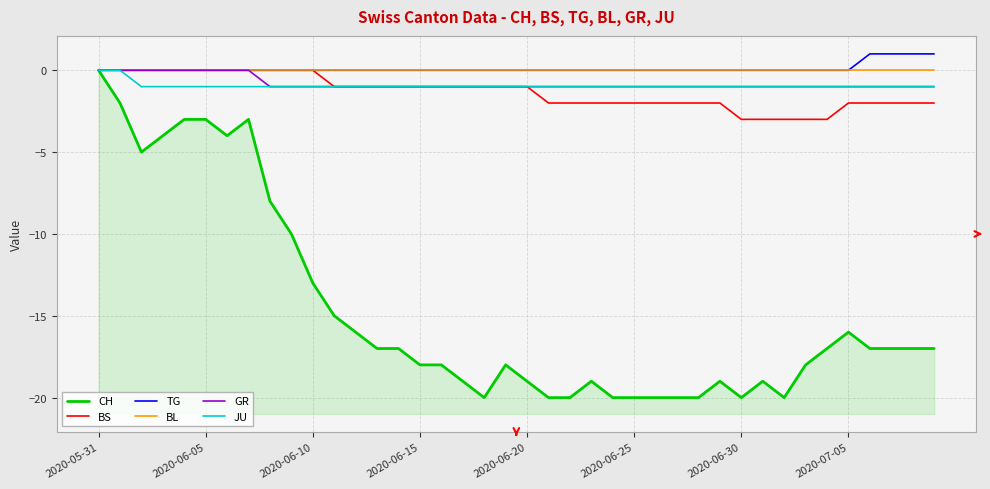

List the labels in order of BL value, largest first.

2020-05-31, 2020-06-05, 2020-06-10, 2020-06-15, 2020-06-20, 2020-06-25, 2020-06-30, 2020-07-05, 8, 9, 10, 11, 12, 13, 14, 15, 16, 17, 18, 19, 20, 21, 22, 23, 24, 25, 26, 27, 28, 29, 30, 31, 32, 33, 34, 35, 36, 37, 38, 39